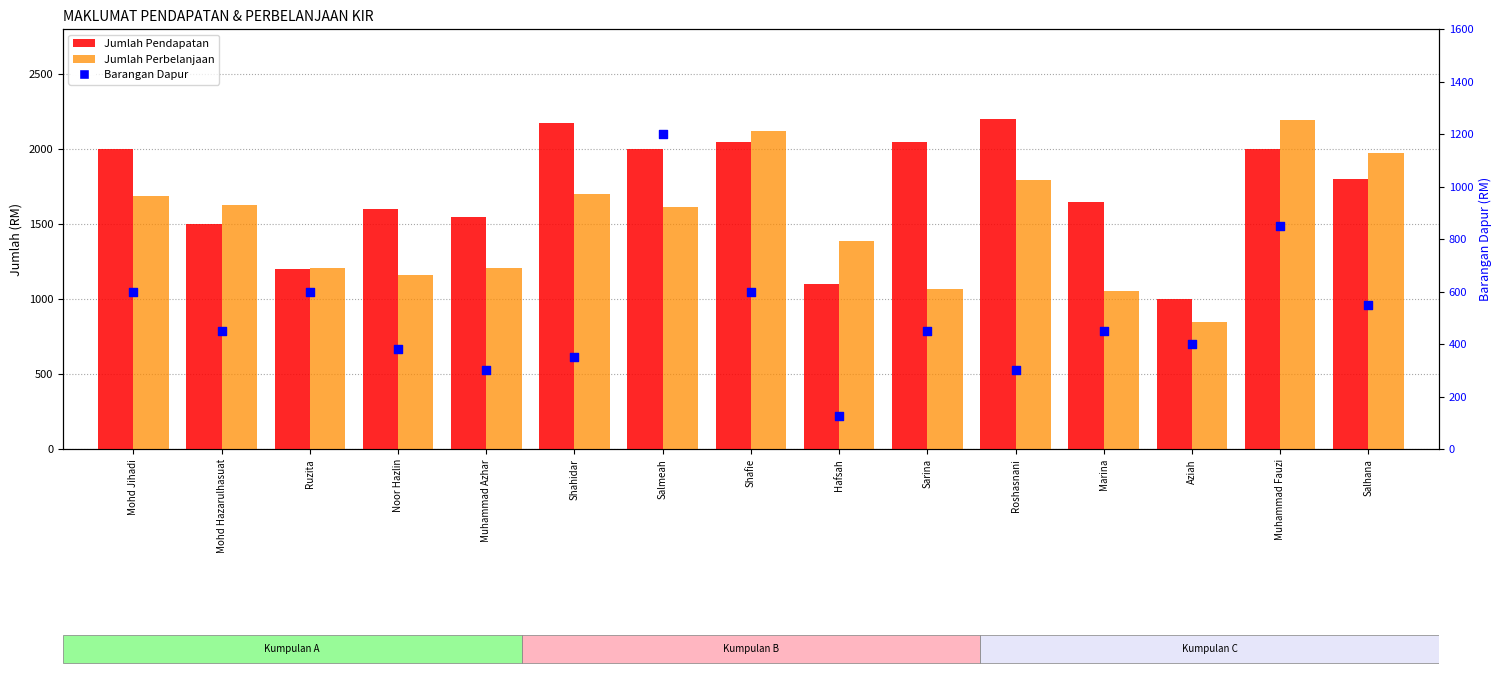

What is the total value across all series at Aziah?

2245.0